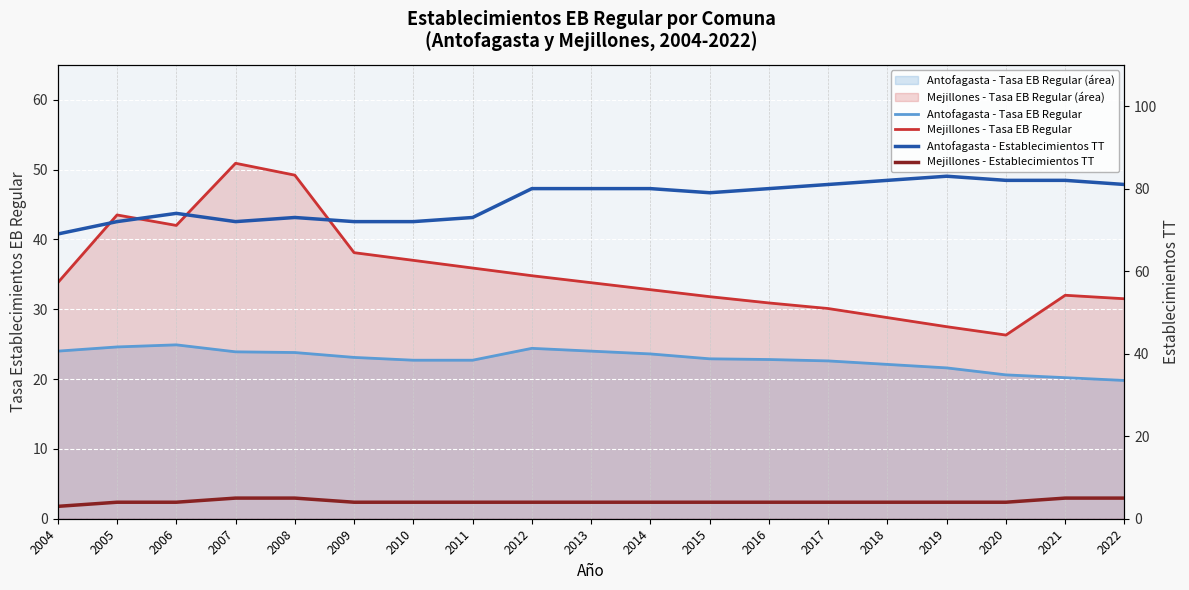

True or false: Antofagasta - Establecimientos TT and Mejillones - Tasa EB Regular cross at least once.

False